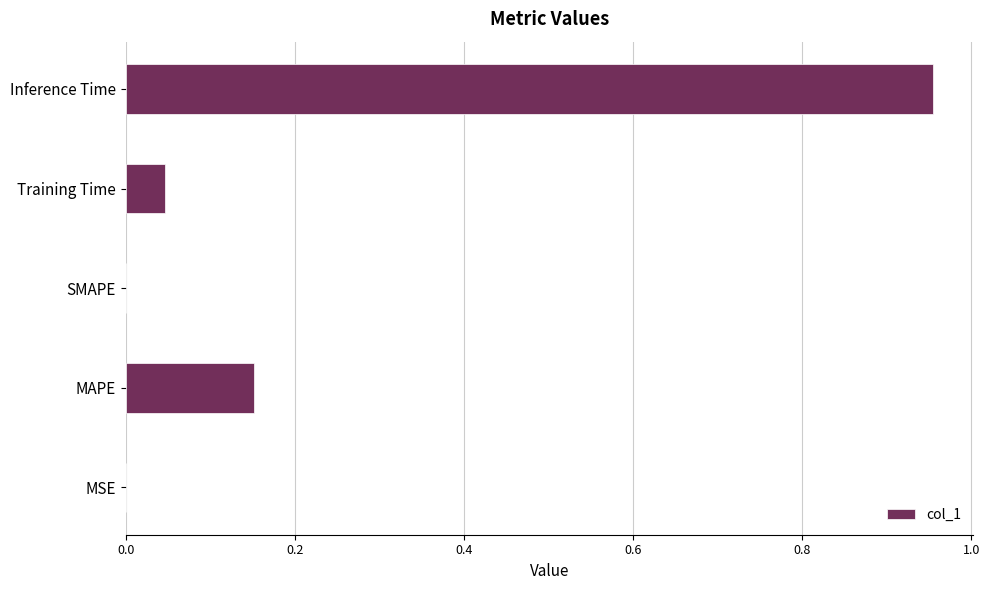

True or false: the data shows 0.4 at SMAPE.

False